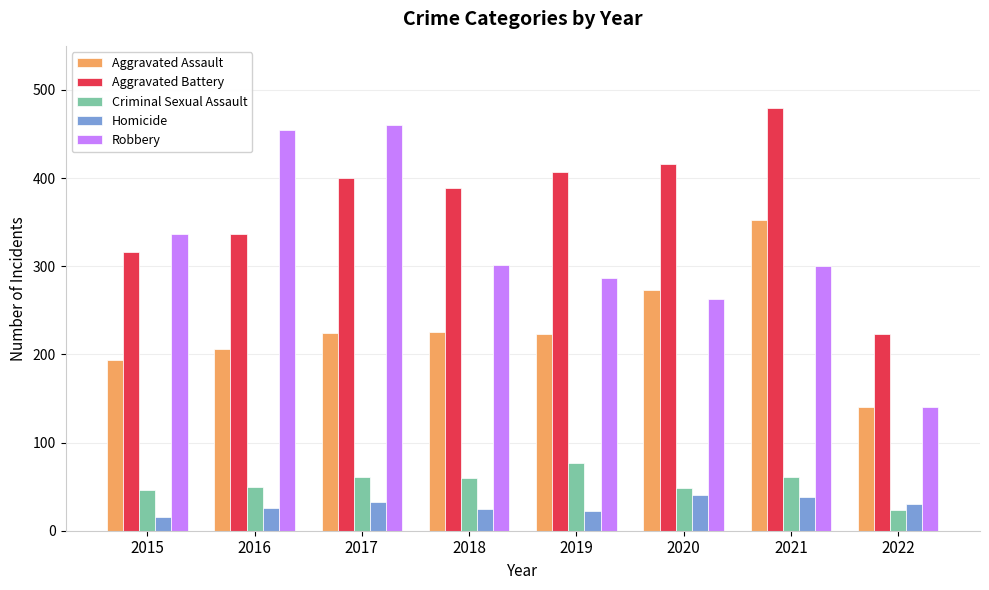

What is the value of the Homicide bar at the 2nd from the left?

26